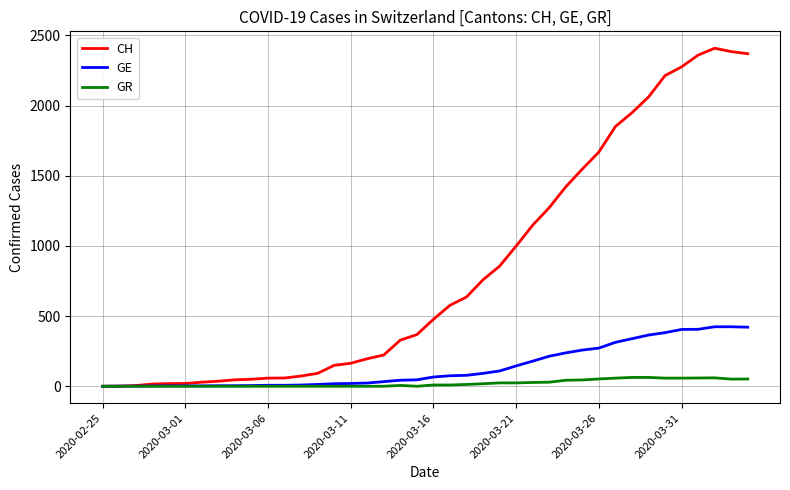

Which series has the largest total across all categories?

CH